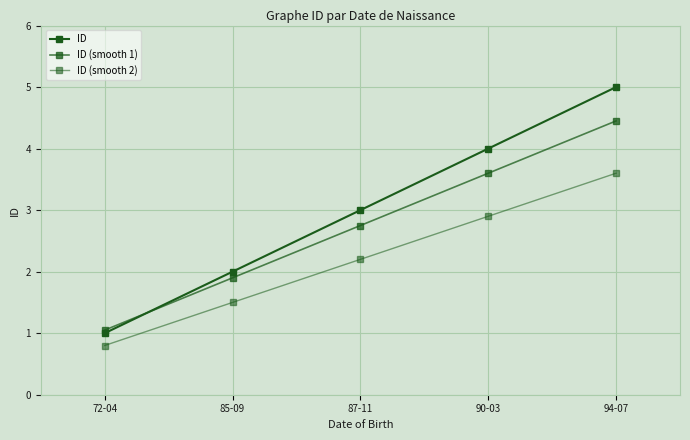

Where do ID and ID (smooth 1) first cross each other?

72-04 and 85-09